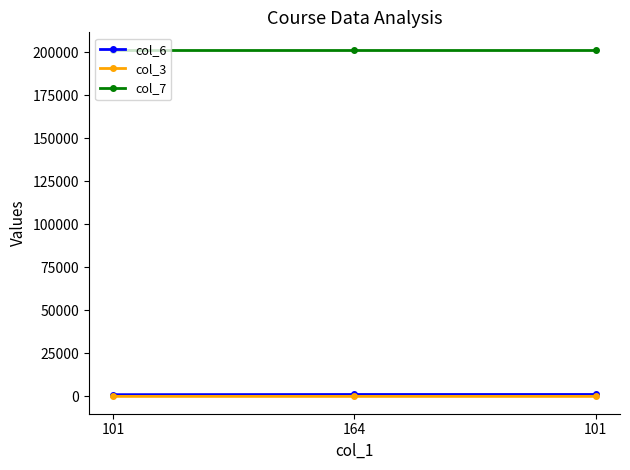

What are all the series names shown in the legend?

col_6, col_3, col_7